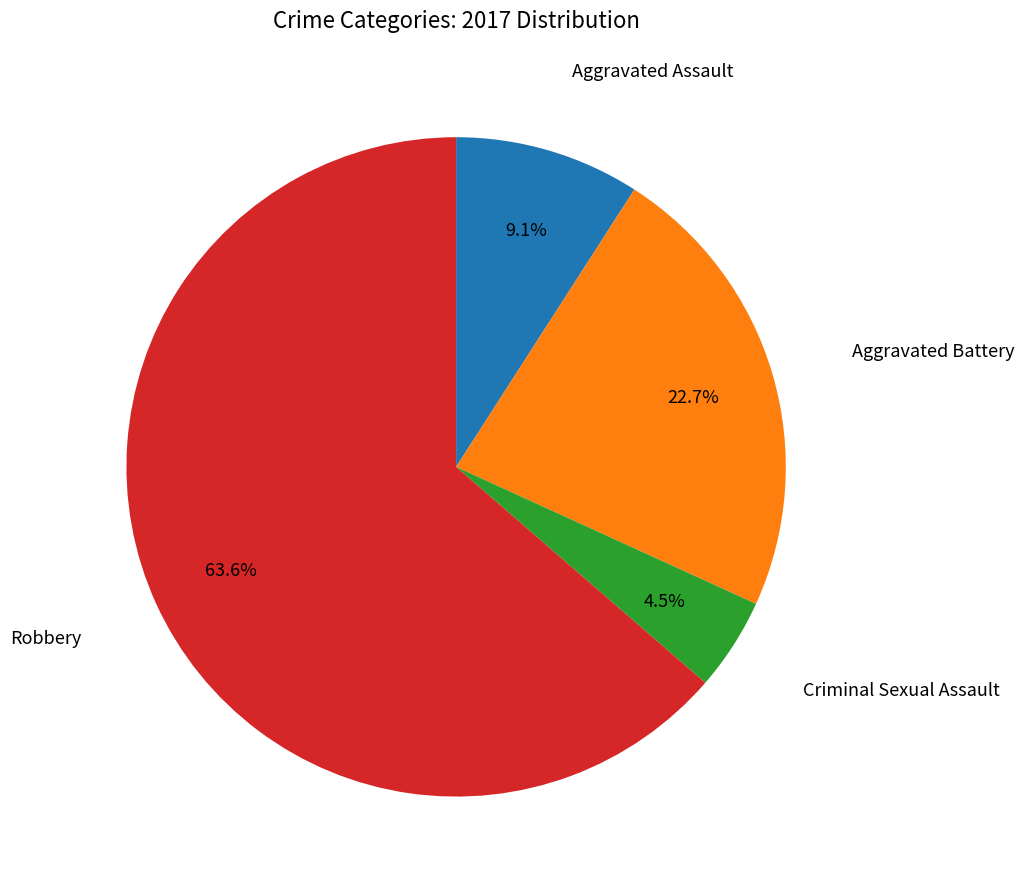

How many segments does this pie chart have?

4